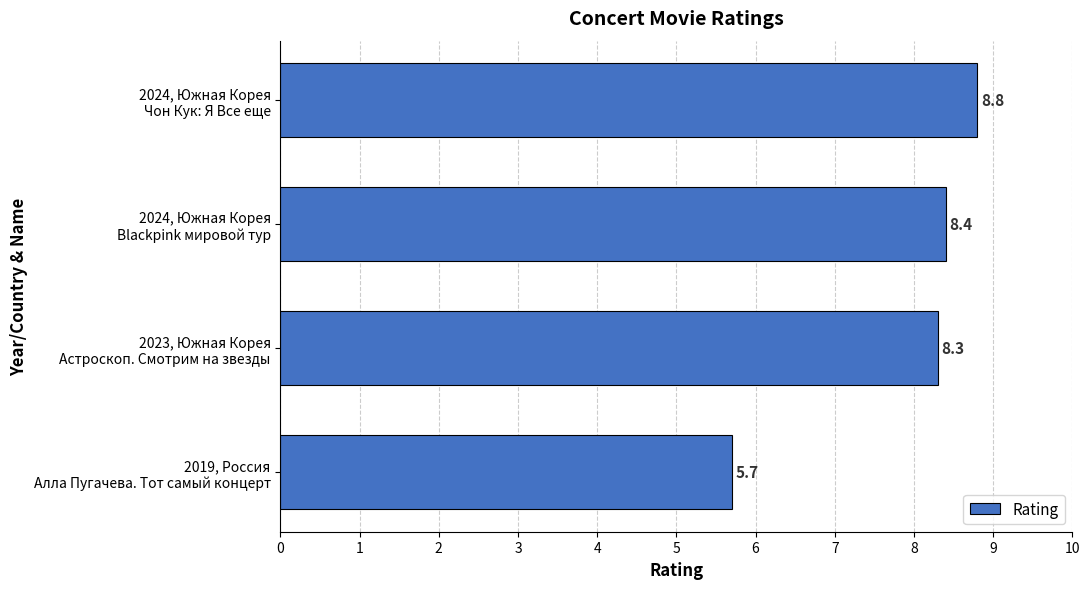

What is the greatest value displayed?

8.8